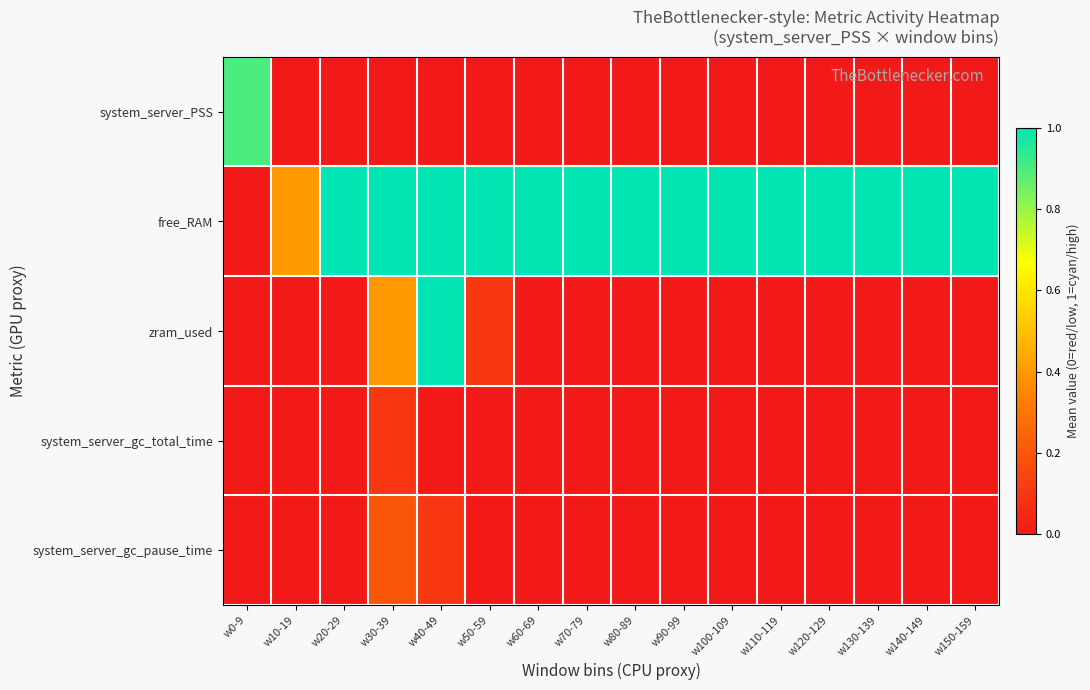

Rank the series by their maximum value, from lowest to highest.

system_server_gc_total_time, system_server_gc_pause_time, system_server_PSS, free_RAM, zram_used